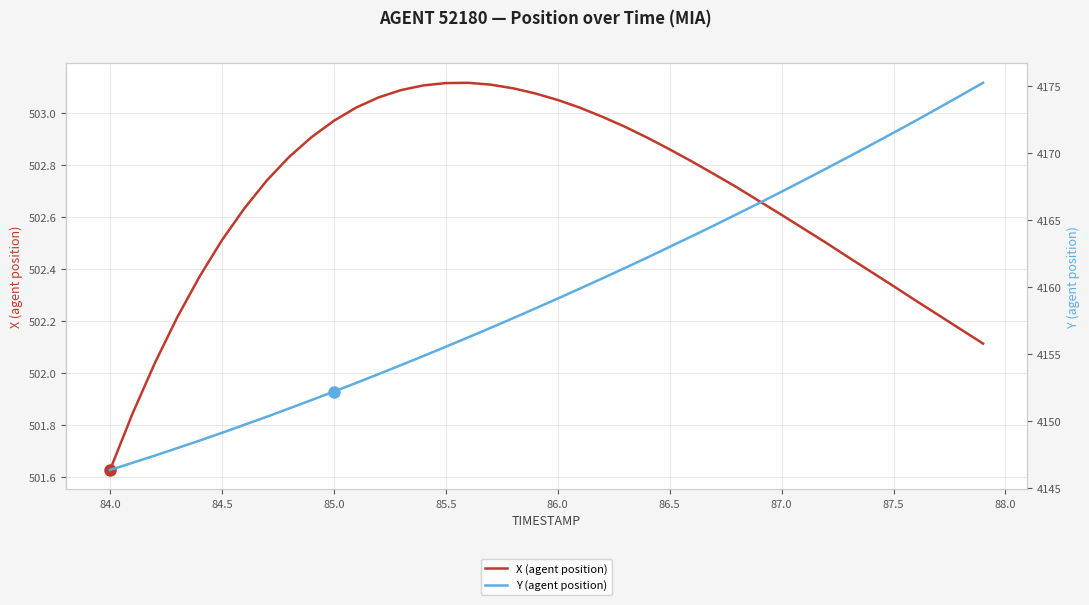

How many lines are shown in the chart?

2